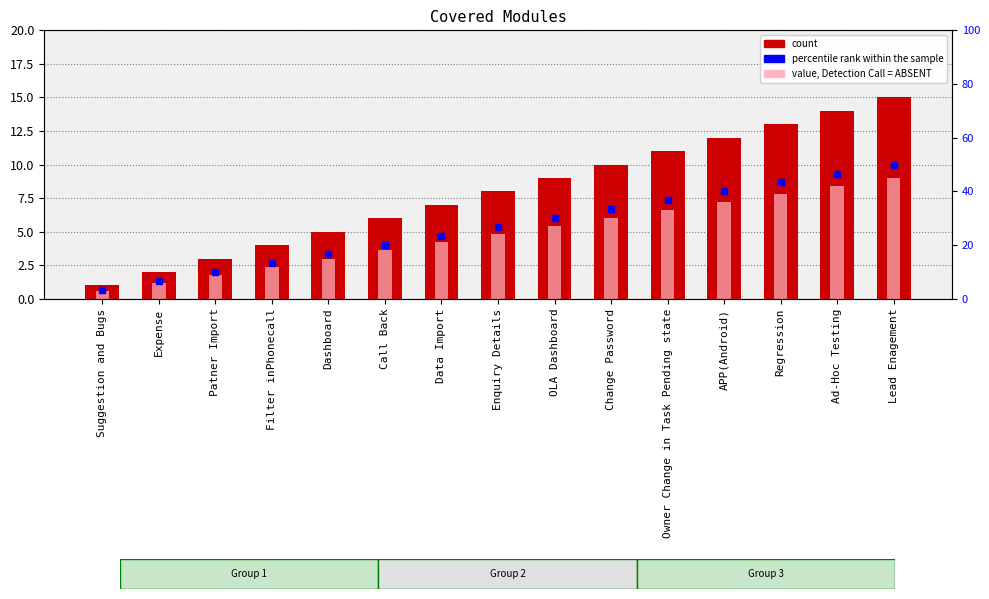

What is the difference between the second highest and second lowest values?

12